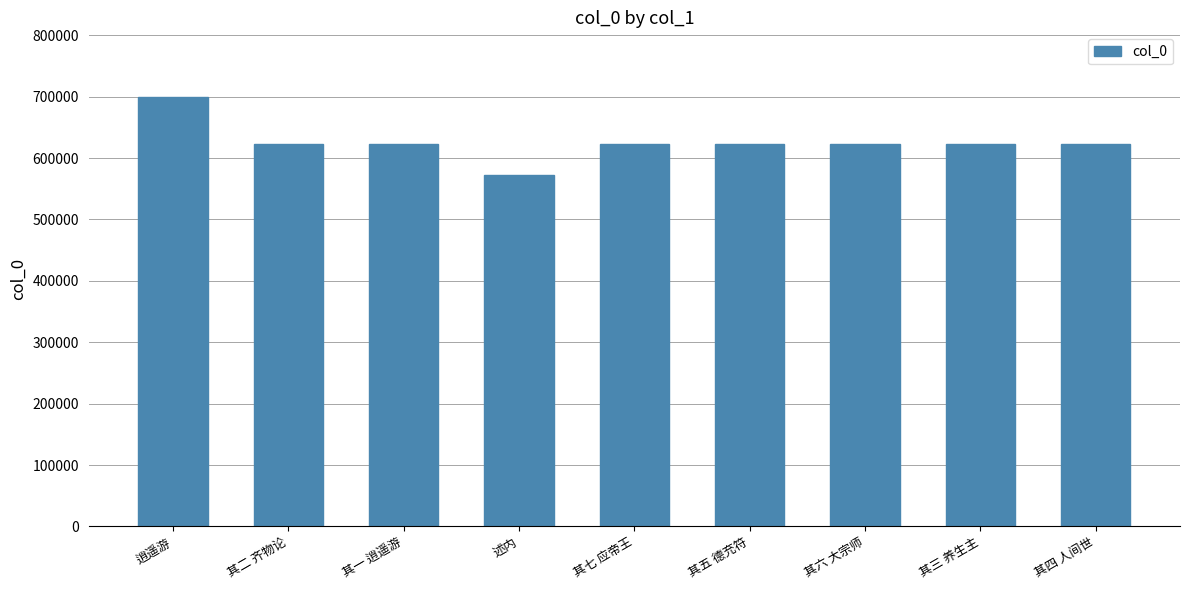

Approximately how many times larger is the value at 其七 应帝王 compared to 其二 齐物论?

1.0